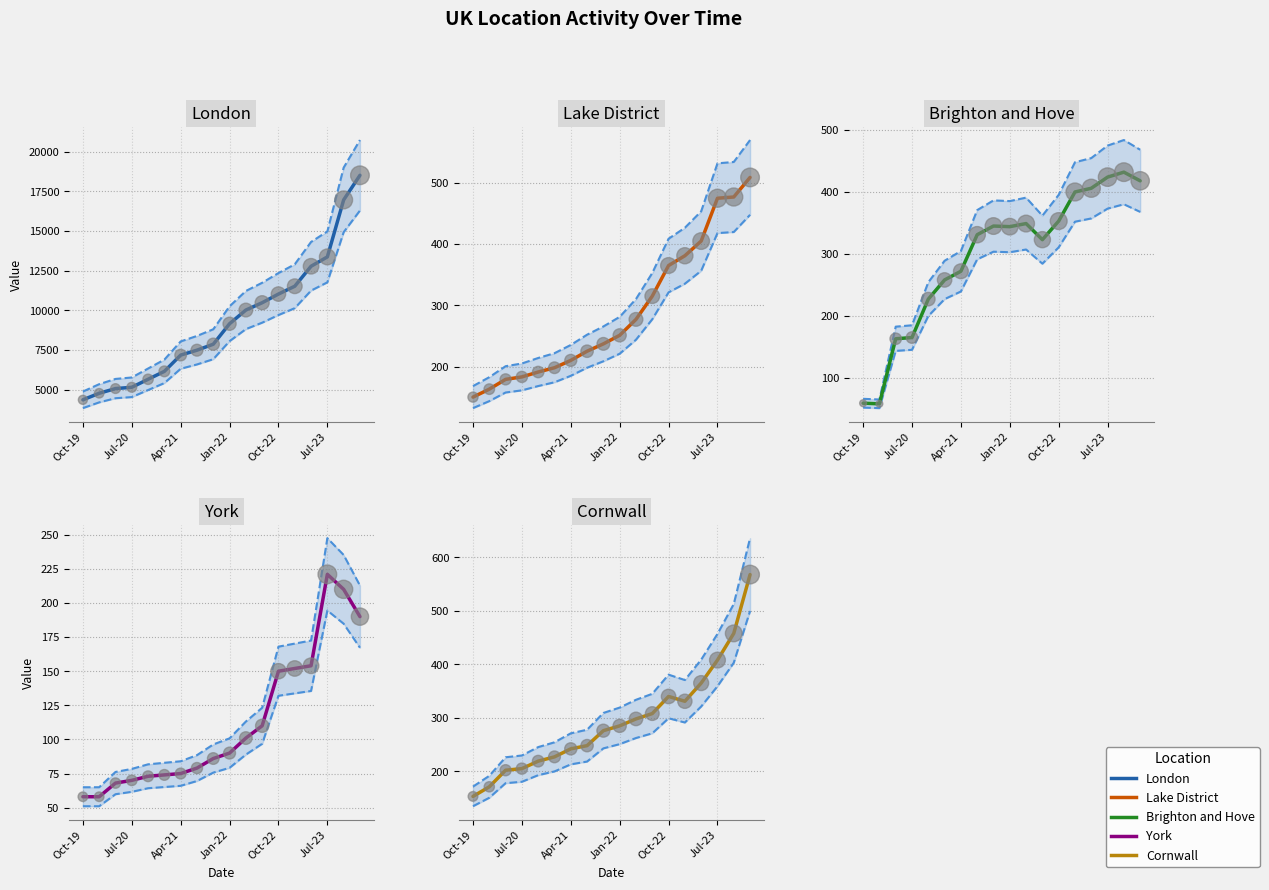

Which series reaches the maximum Y coordinate?

London